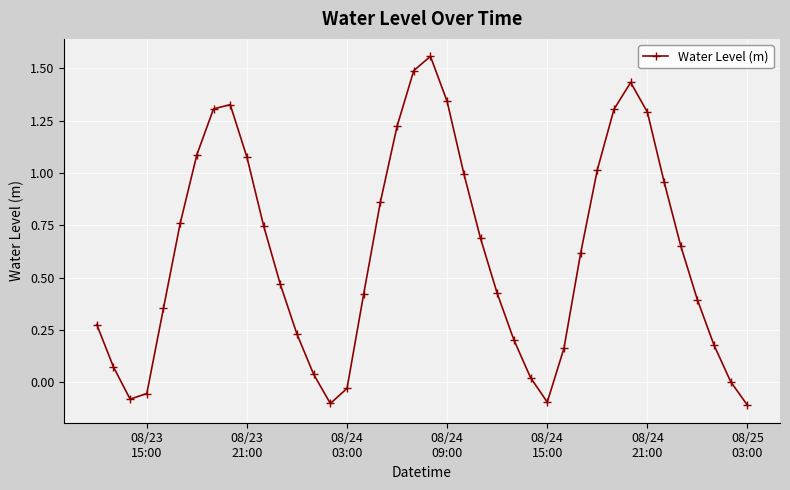

What is the difference between the maximum and minimum values?

1.7